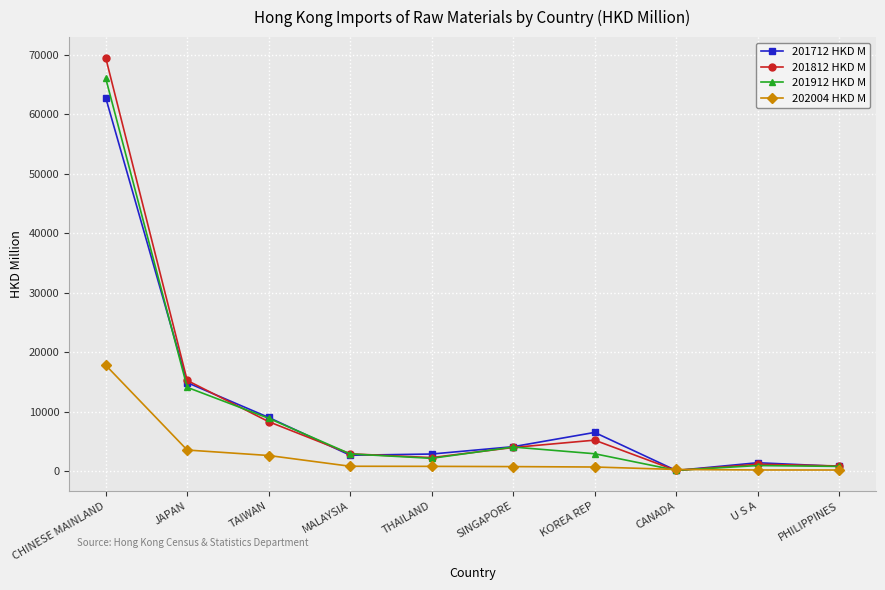

Where does the 201912 HKD M series first go above 2922?

CHINESE MAINLAND